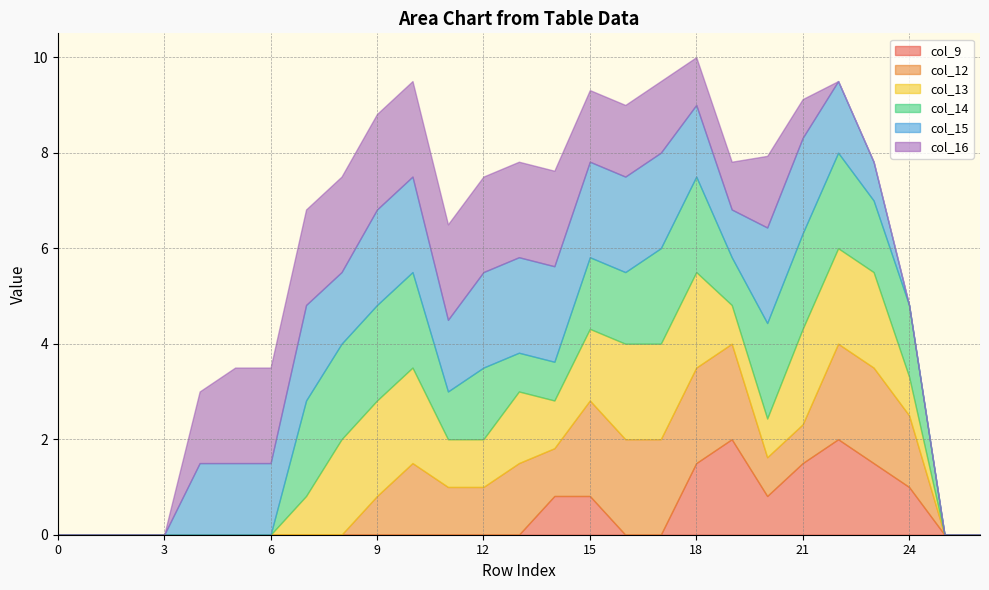

True or false: col_16 has more than 2 points higher than both neighbors.

False